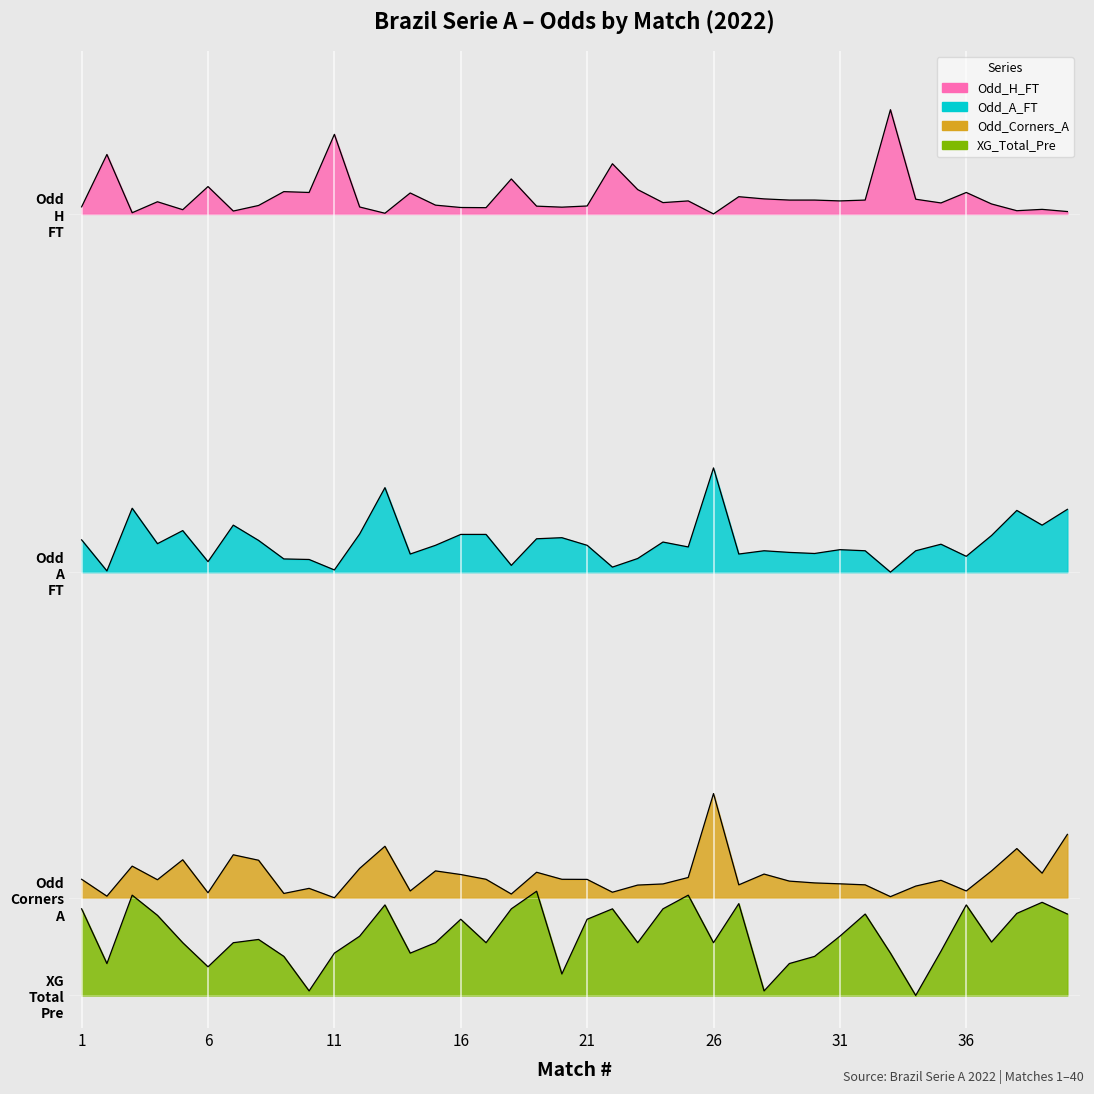

Rank the categories by Odd_A_FT value from lowest to highest.

33, 2, 11, 22, 18, 6, 10, 9, 23, 36, 14, 27, 30, 29, 28, 32, 34, 31, 25, 15, 21, 35, 4, 24, 8, 1, 19, 20, 37, 16, 17, 12, 5, 7, 39, 38, 40, 3, 13, 26